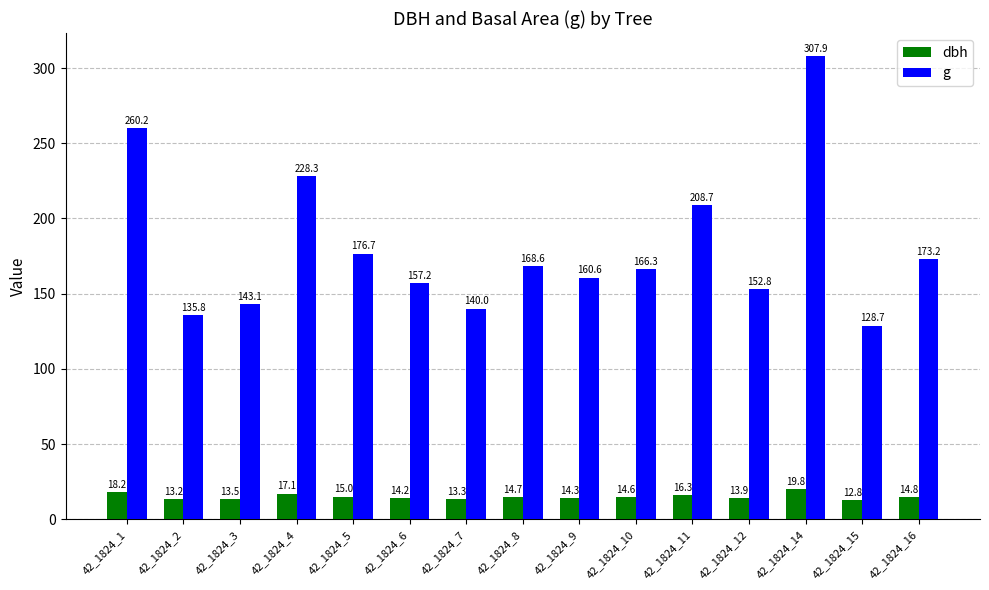

How many values in the g series exceed 166?

8